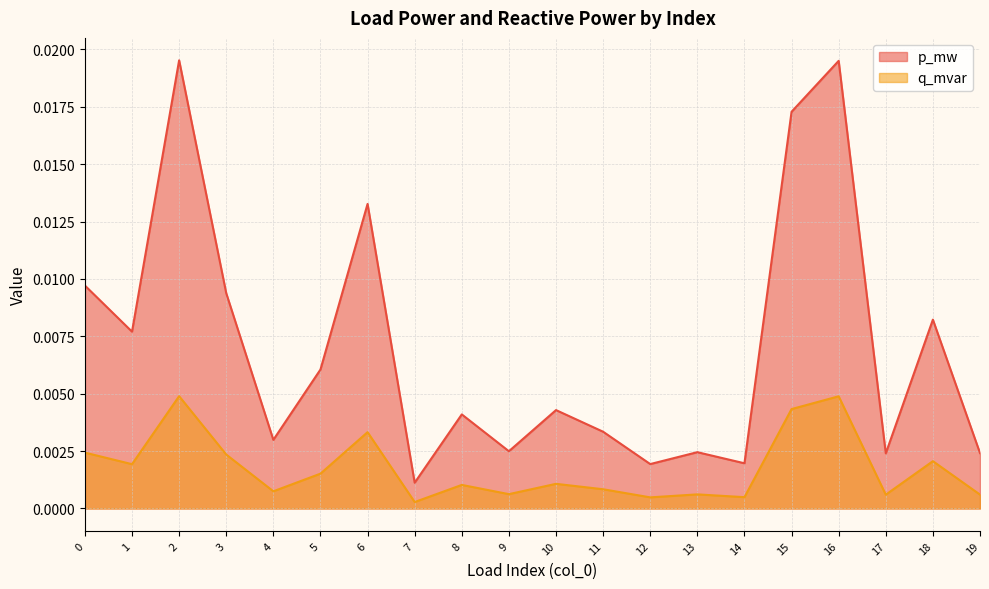

True or false: q_mvar and p_mw cross at least once.

False